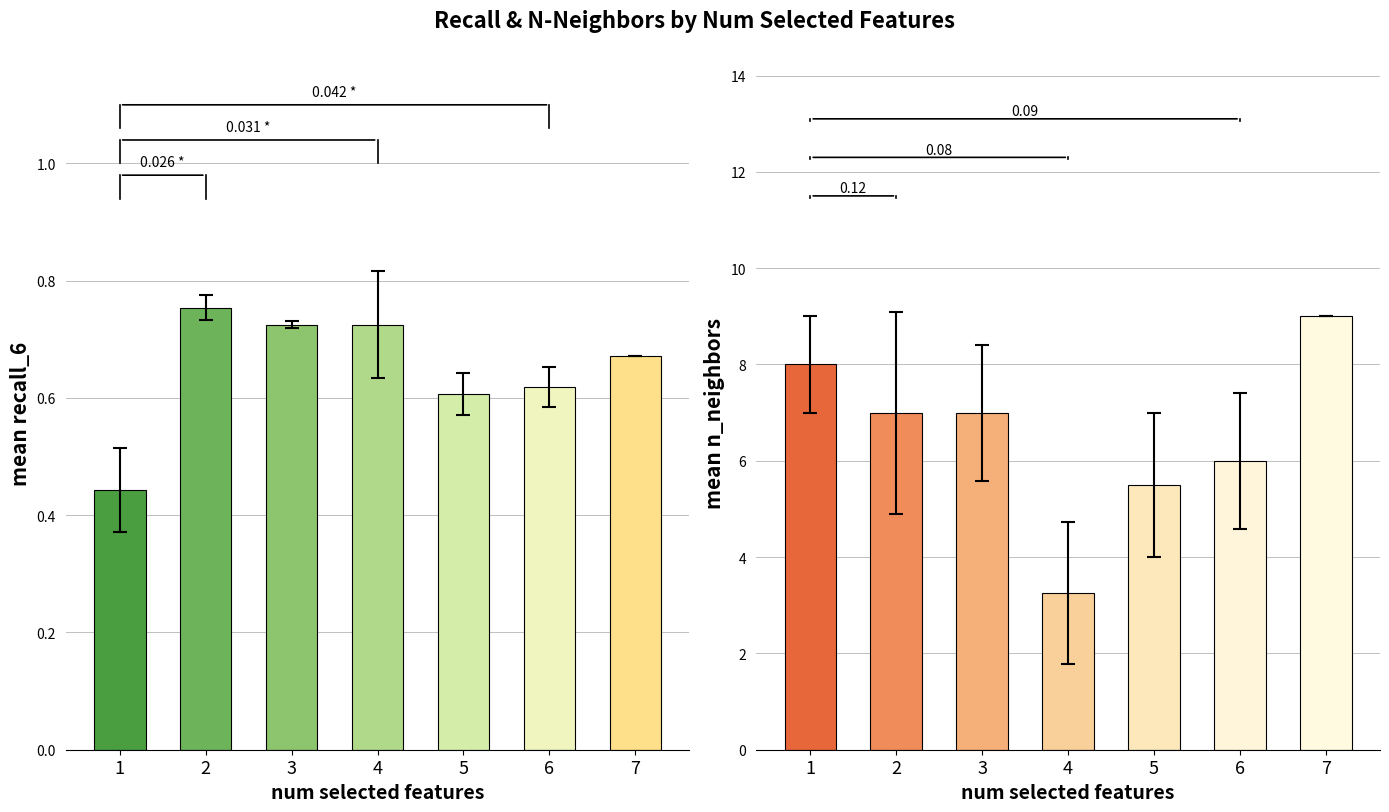

Reading right to left, transcribe all the data shown in this chart.

mean_recall: 7=0.7	6=0.6	5=0.6	4=0.7	3=0.7	2=0.8	1=0.4
mean_n_neighbors: 7=9.0	6=6.0	5=5.5	4=3.2	3=7.0	2=7.0	1=8.0